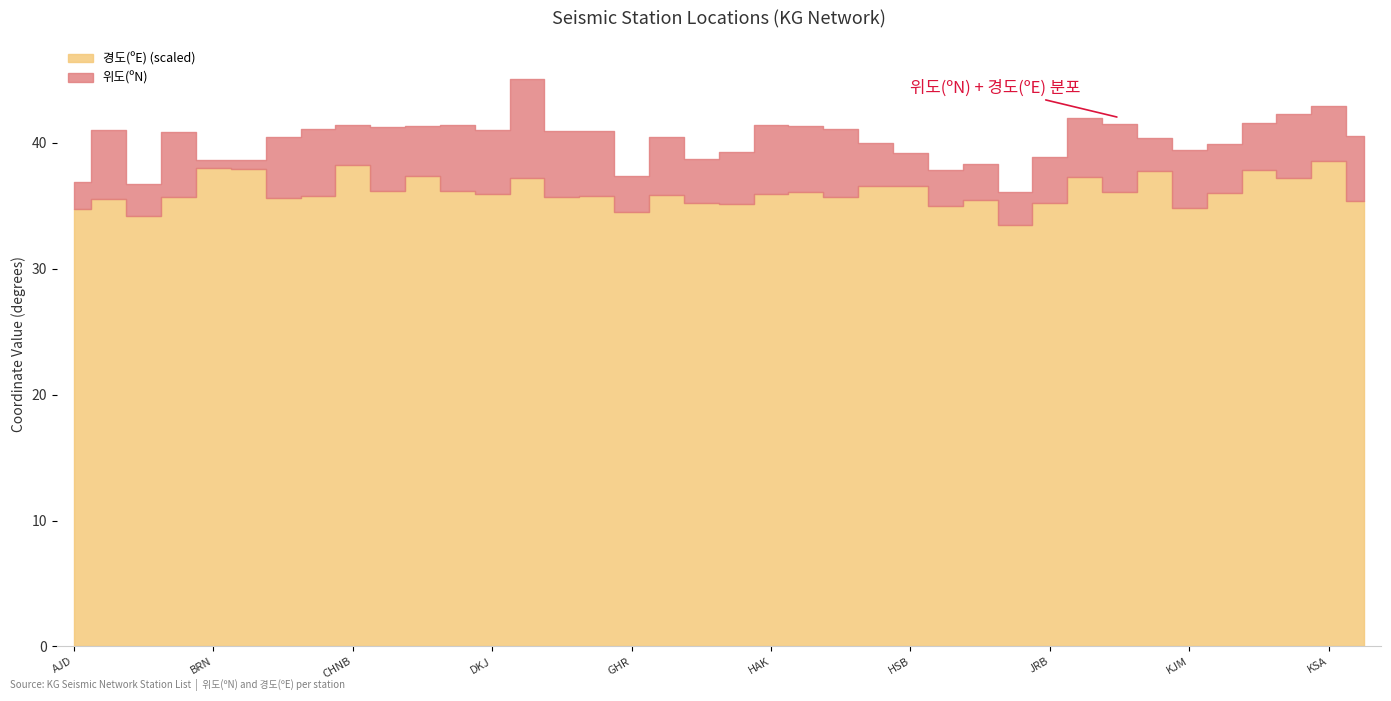

True or false: 경도(ºE) and 위도(ºN) cross at least once.

False